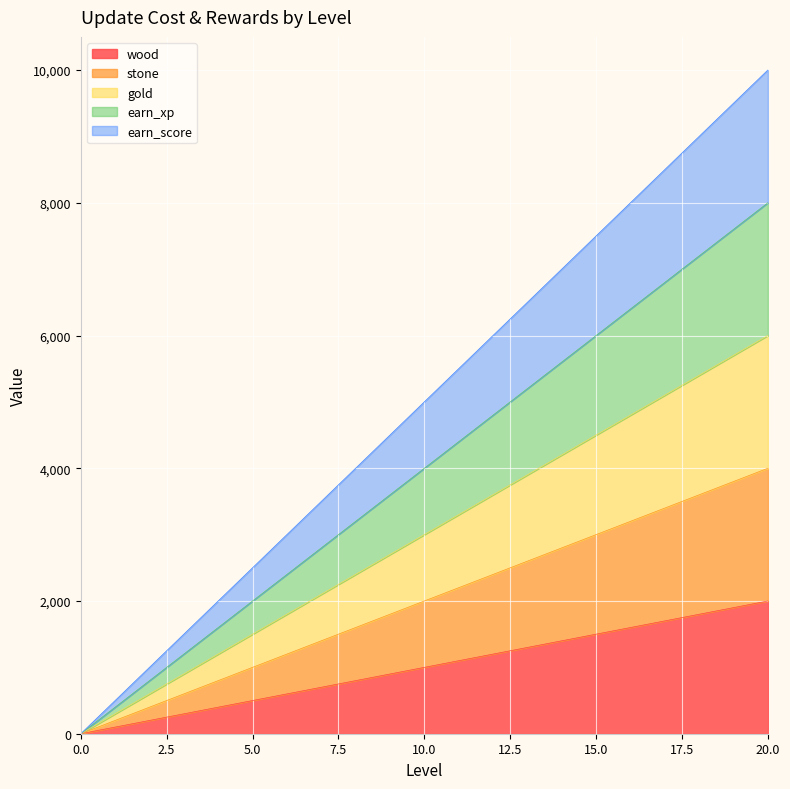

Reading left to right, what are all the values shown in this chart?

wood: 0=0	1=100	2=200	3=300	4=400	5=500	6=600	7=700	8=800	9=900	10=1000	11=1100	12=1200	13=1300	14=1400	15=1500	16=1600	17=1700	18=1800	19=1900	20=2000
stone: 0=0	1=200	2=400	3=600	4=800	5=1000	6=1200	7=1400	8=1600	9=1800	10=2000	11=2200	12=2400	13=2600	14=2800	15=3000	16=3200	17=3400	18=3600	19=3800	20=4000
gold: 0=0	1=300	2=600	3=900	4=1200	5=1500	6=1800	7=2100	8=2400	9=2700	10=3000	11=3300	12=3600	13=3900	14=4200	15=4500	16=4800	17=5100	18=5400	19=5700	20=6000
earn_xp: 0=0	1=400	2=800	3=1200	4=1600	5=2000	6=2400	7=2800	8=3200	9=3600	10=4000	11=4400	12=4800	13=5200	14=5600	15=6000	16=6400	17=6800	18=7200	19=7600	20=8000
earn_score: 0=0	1=500	2=1000	3=1500	4=2000	5=2500	6=3000	7=3500	8=4000	9=4500	10=5000	11=5500	12=6000	13=6500	14=7000	15=7500	16=8000	17=8500	18=9000	19=9500	20=10000